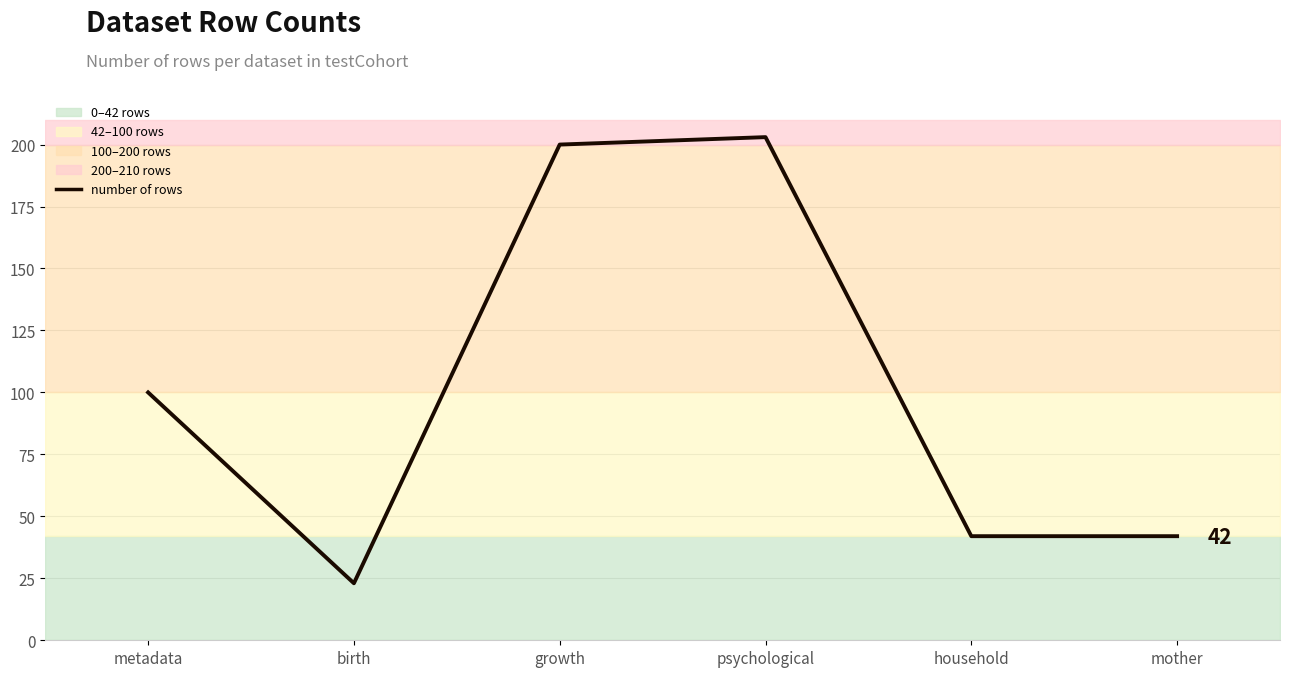

Where is the first local minimum?

birth